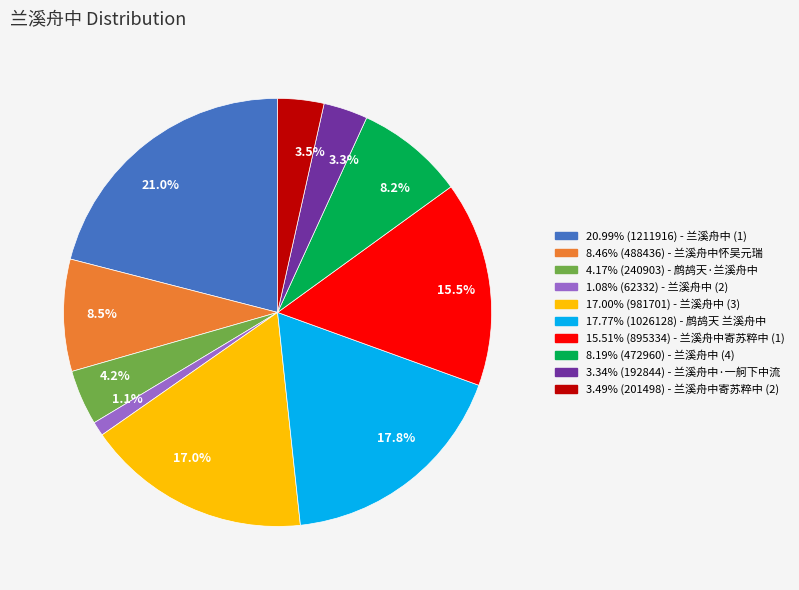

Is there any slice that represents more than half of the pie?

No